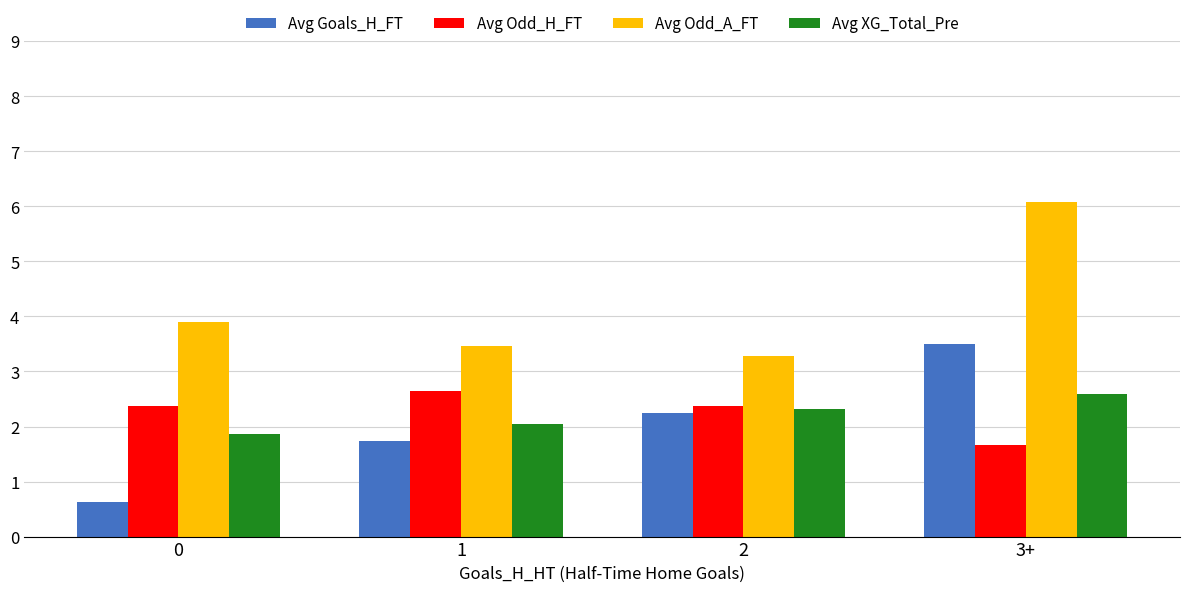

What is the minimum value for Avg Odd_A_FT?

3.3